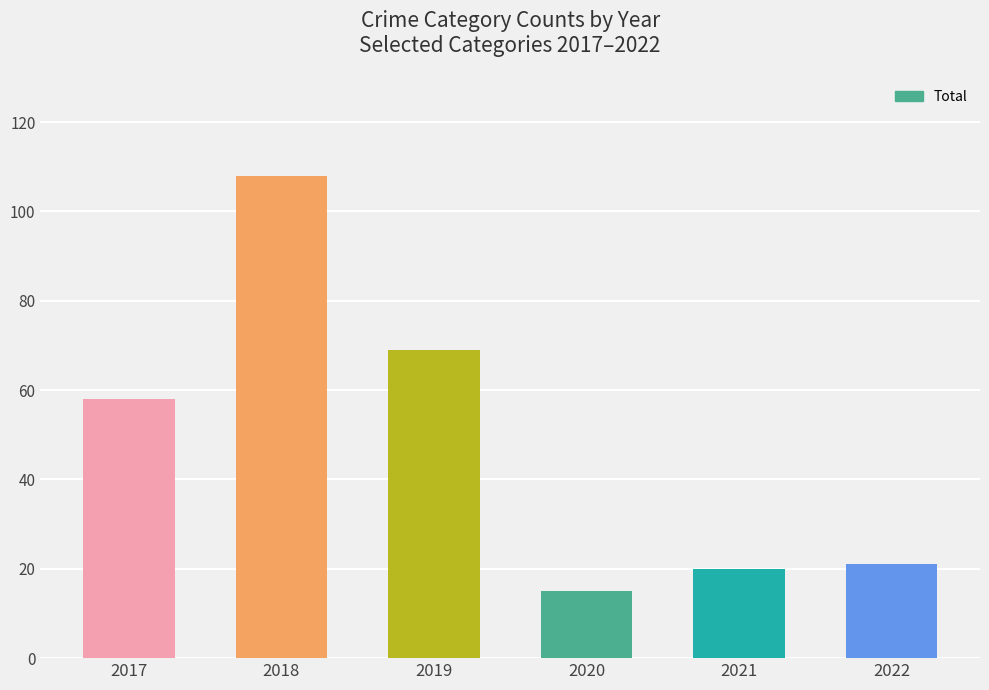

Reading left to right, extract all data points from this chart.

58	108	69	15	20	21